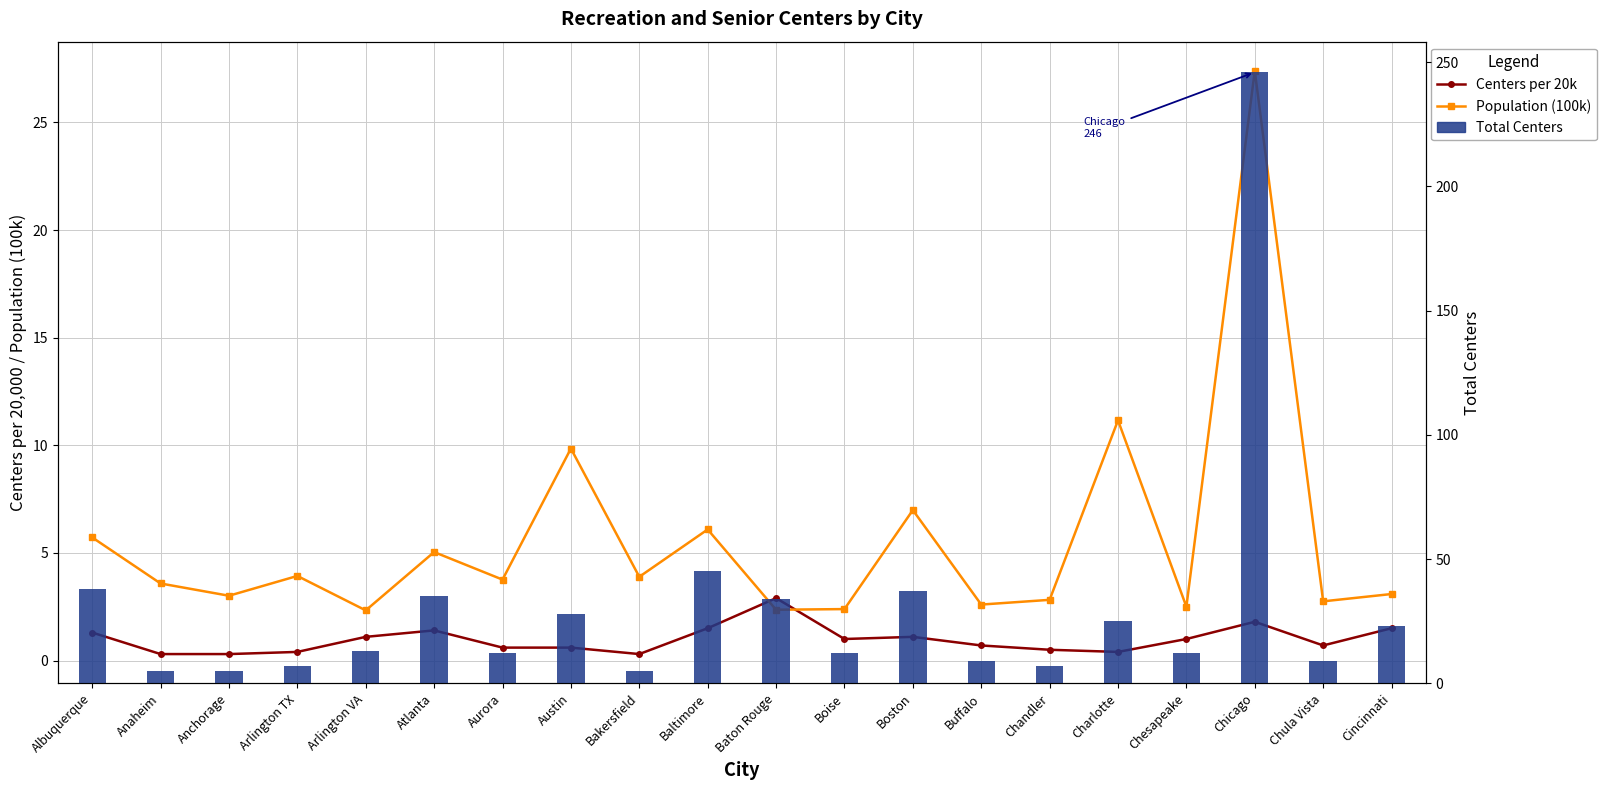

Rank the series at Baton Rouge from lowest to highest value.

Population (100k), Centers per 20k, Total Centers